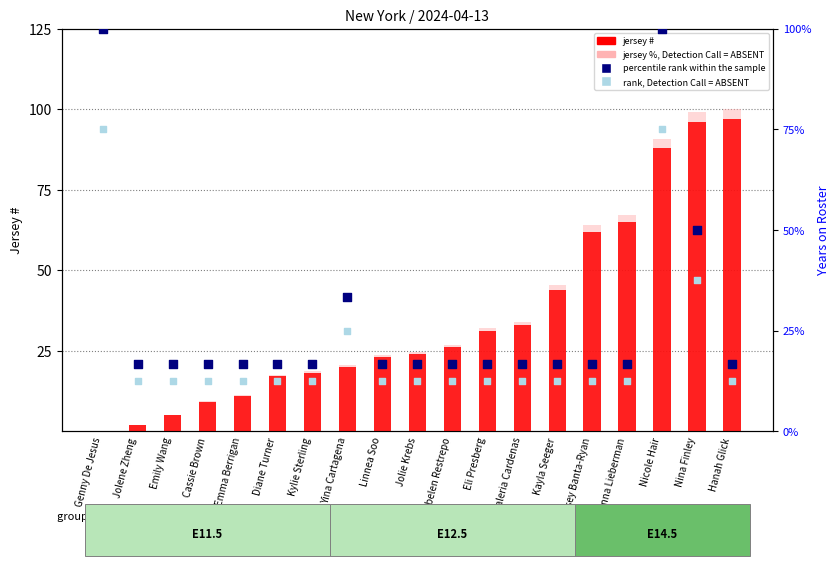

At how many categories does at least one series exceed 97?

4